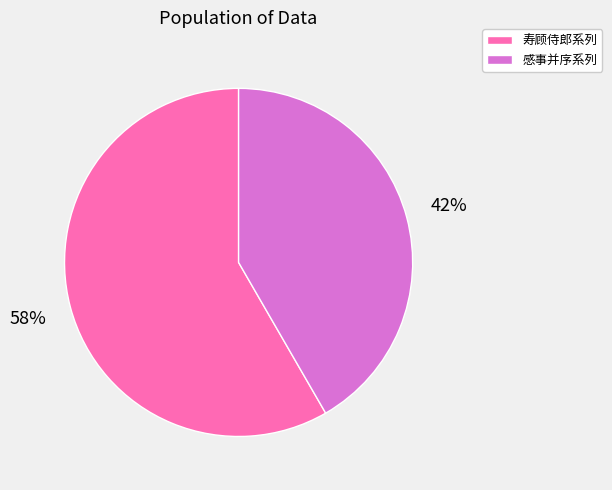

Between 感事并序系列 and 寿顾侍郎系列, which is larger?

寿顾侍郎系列